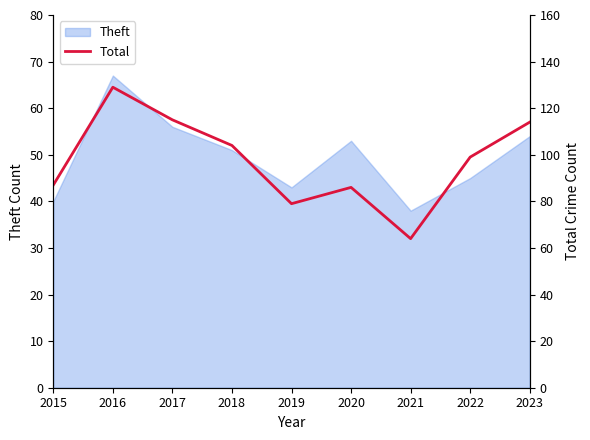

Where is the first local maximum?

2016